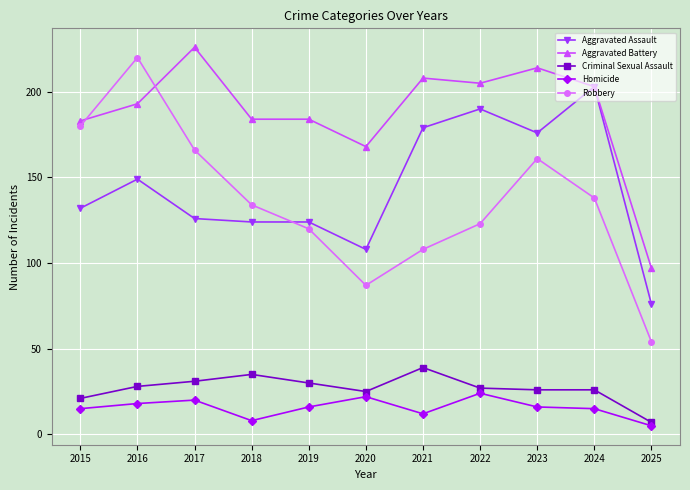

How many data points in Criminal Sexual Assault are less than 27?

5